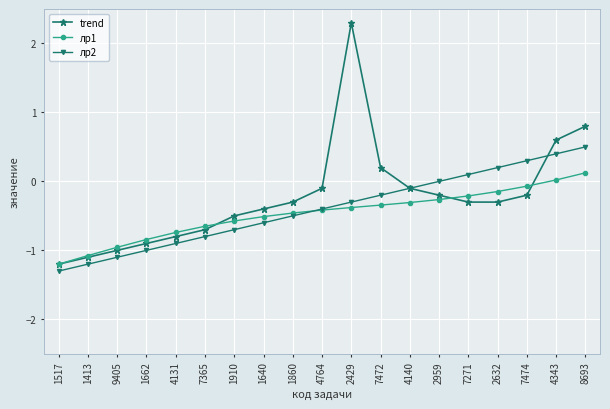

Count the number of data series in this chart.

3